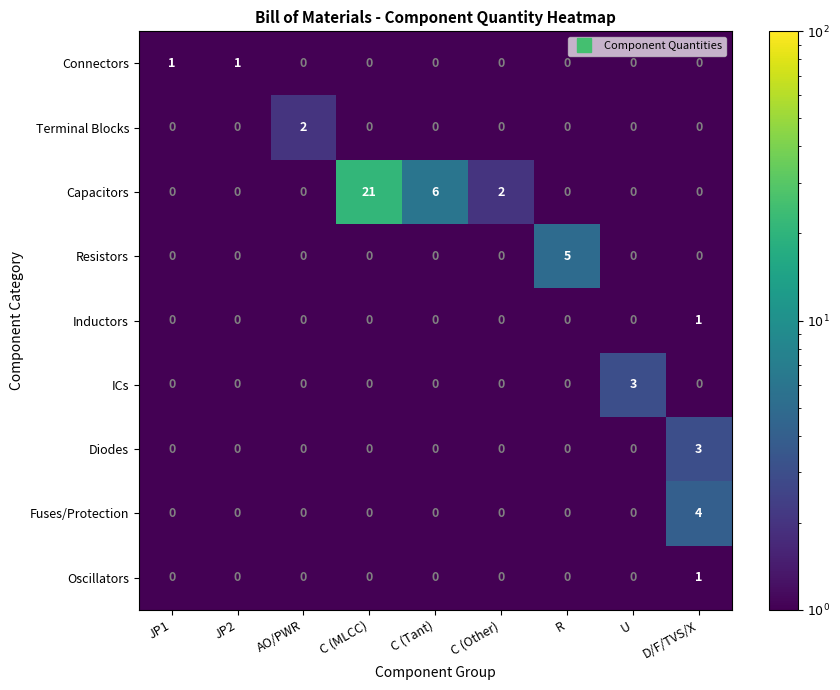

Which label corresponds to the largest value in the chart?

C (MLCC)